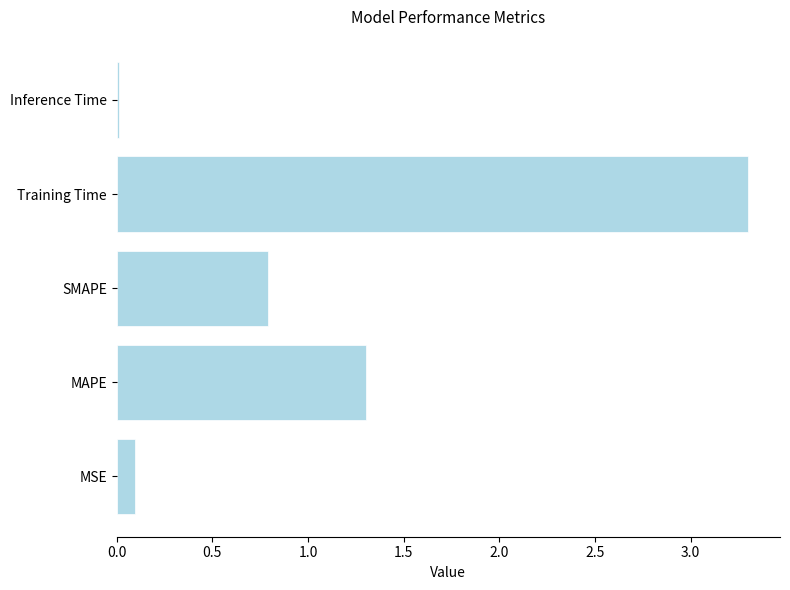

Between Inference Time and MSE, which is larger?

MSE